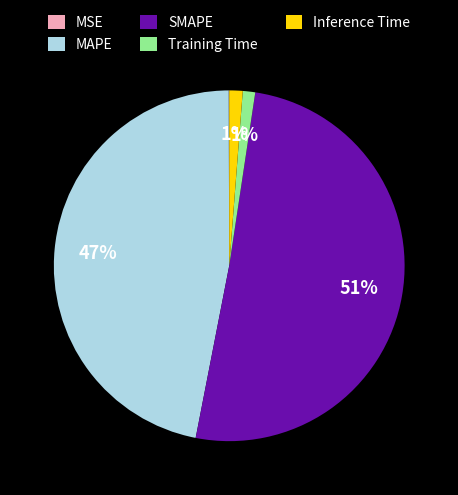

The MAPE slice represents 47% of the pie. True or false?

True